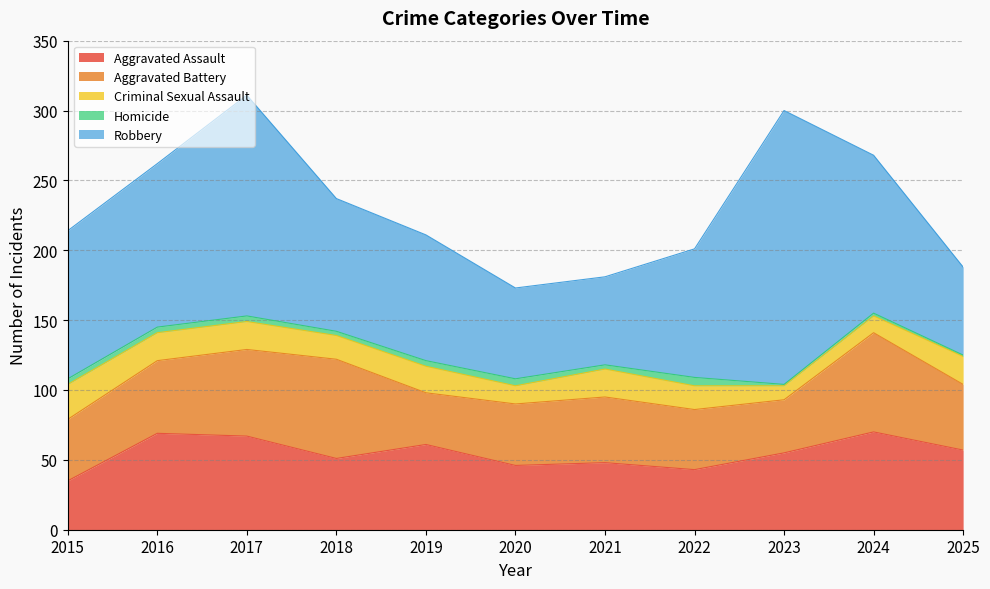

How many values in the Criminal Sexual Assault series exceed 19?

5